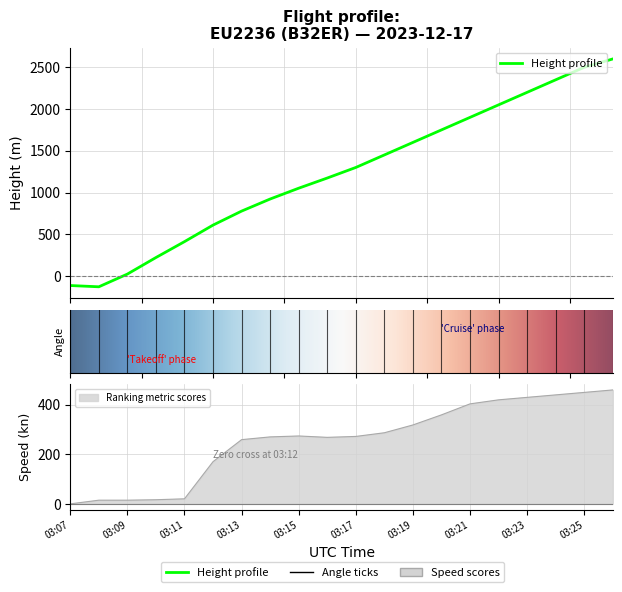

Which series changed the most between 5 and 16?

height